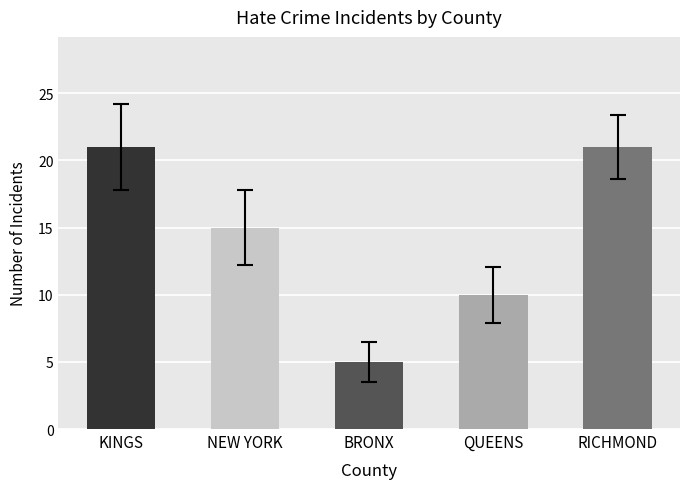

How many bars are there in total?

5